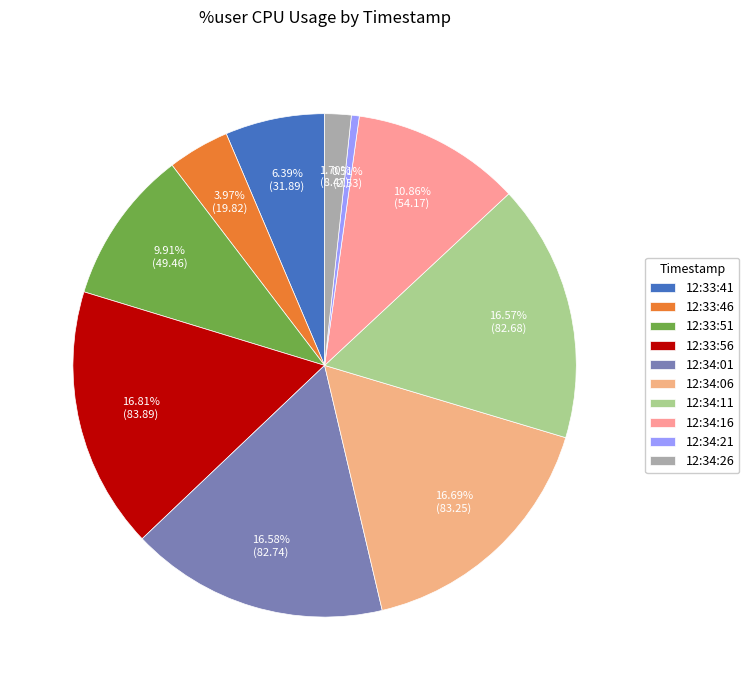

To the nearest percent, what portion does 12:34:21 represent?

1%